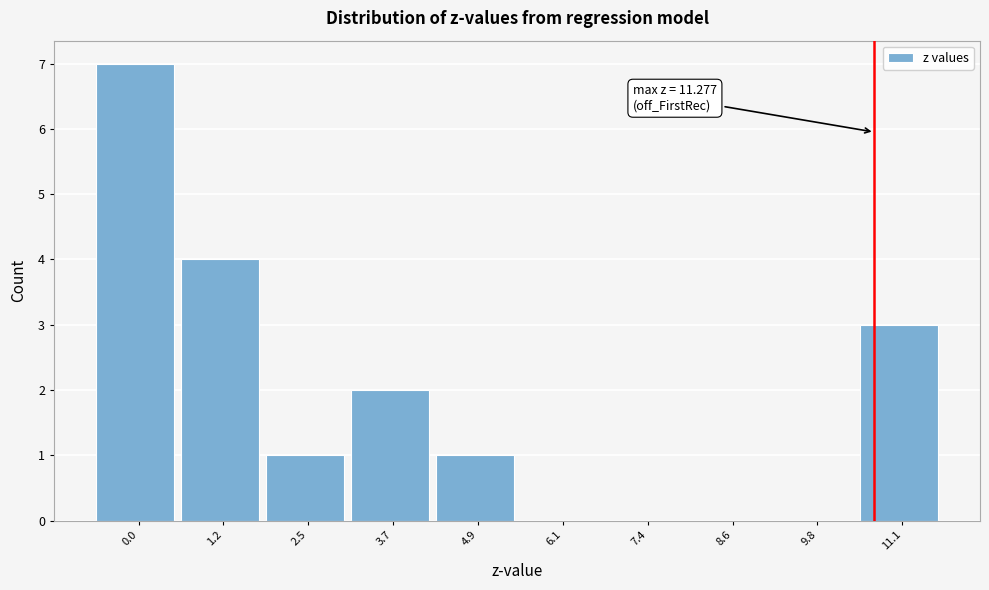

Reading left to right, transcribe all the data shown in this chart.

0.0=7	1.2=4	2.5=1	3.7=2	4.9=1	6.1=0	7.4=0	8.6=0	9.8=0	11.1=3